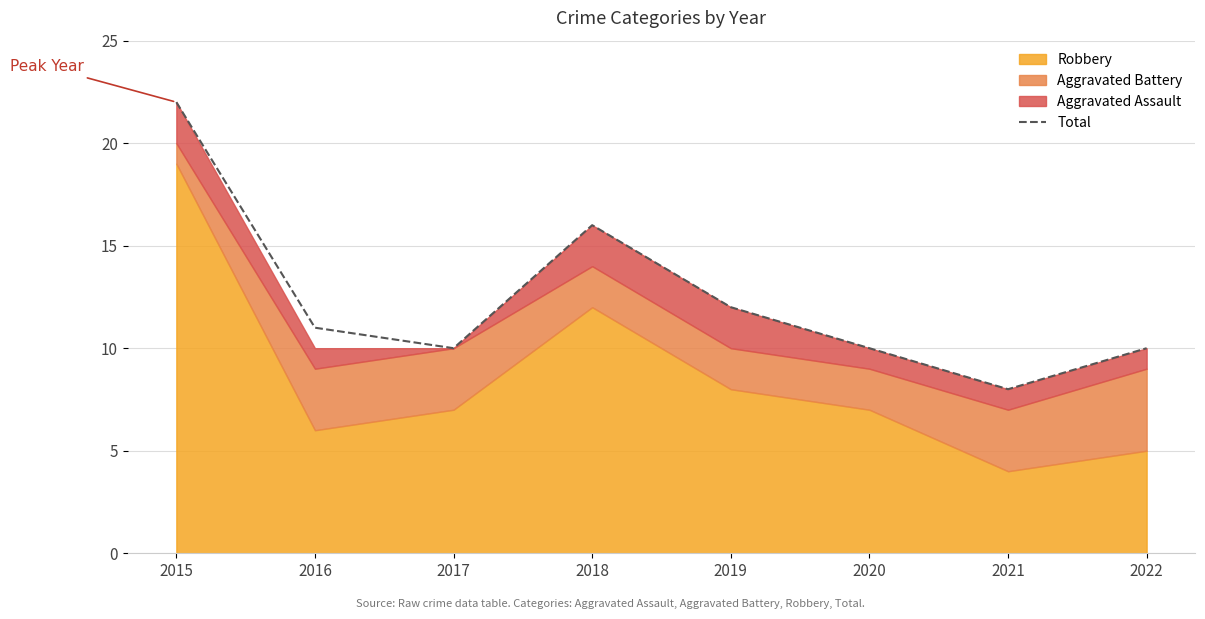

What is the difference between the values at 2019 and 2015?

10